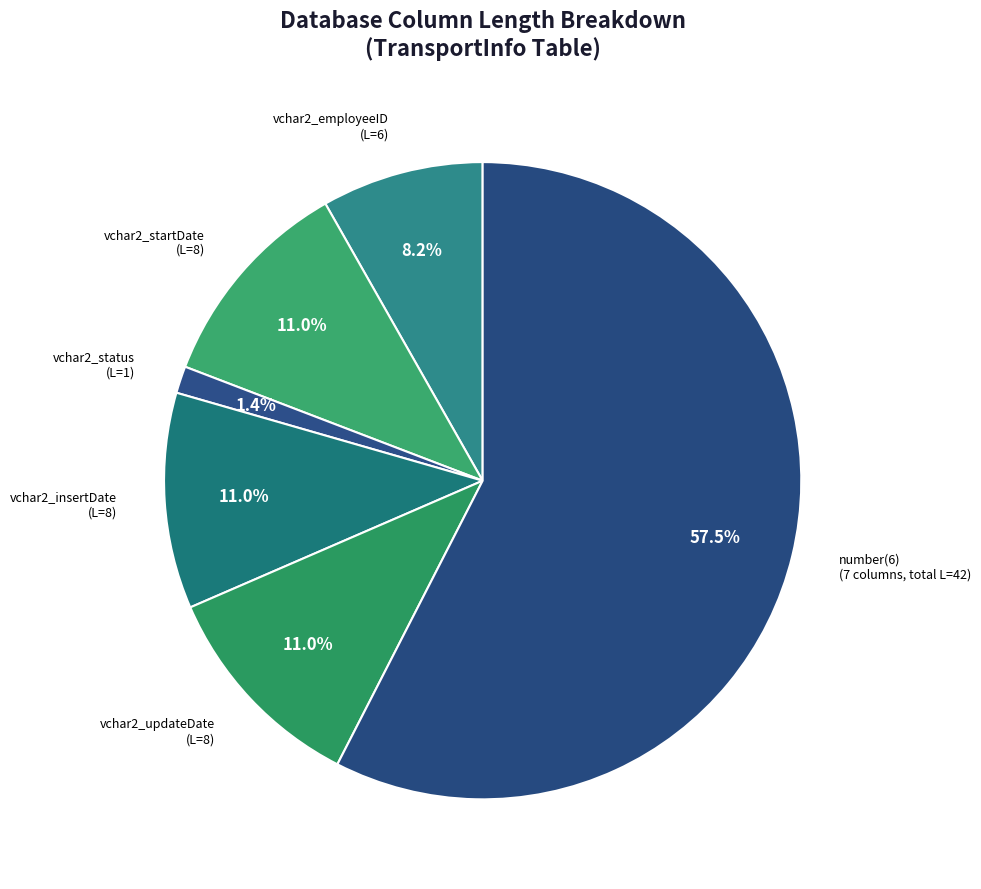

Do vchar2_startDate (L=8) and vchar2_status (L=1) together represent more than half of the pie?

No